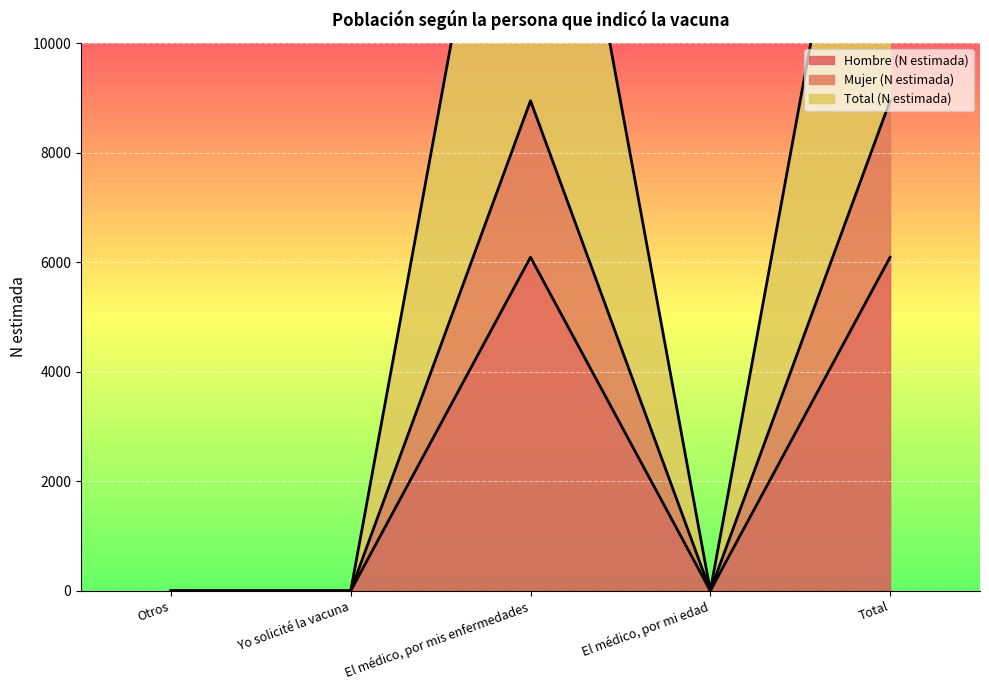

True or false: Total (N estimada) and Hombre (N estimada) cross at least once.

False